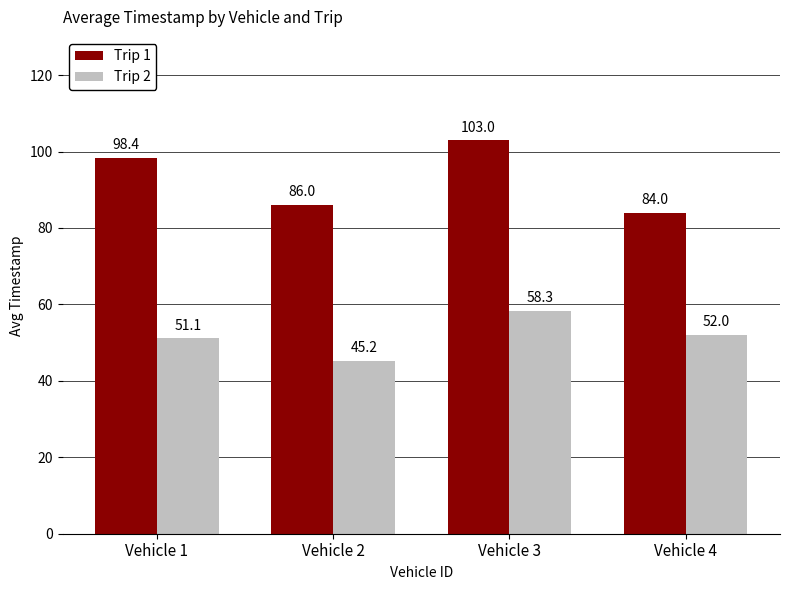

List the series in order of their peak value, lowest first.

Trip 2, Trip 1